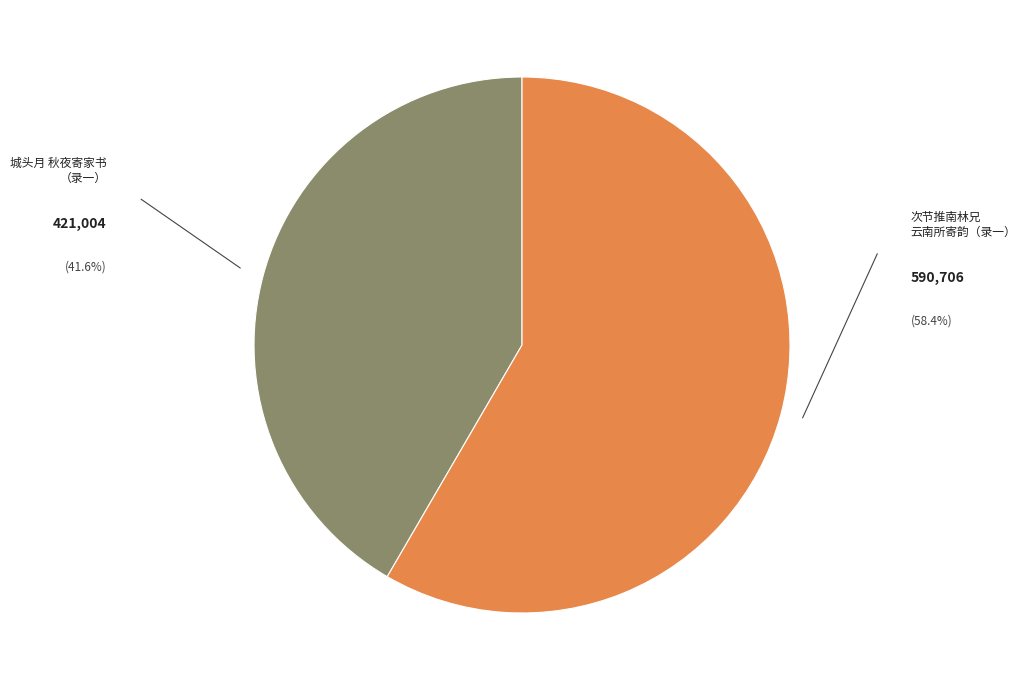

Do 次节推南林兄 云南所寄韵（录一） and 城头月 秋夜寄家书 （录一） together represent more than half of the pie?

Yes